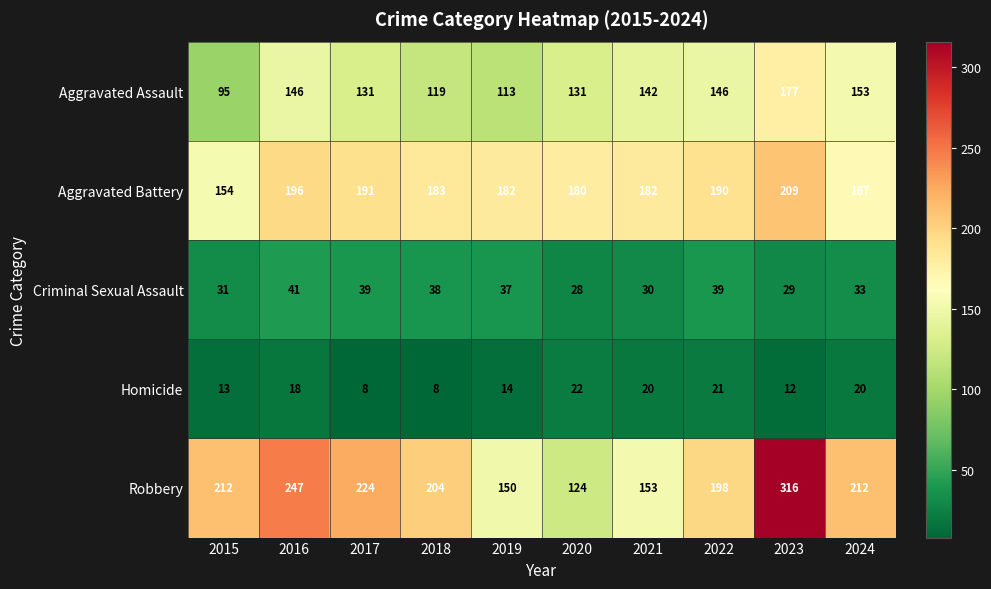

What is the difference between the Aggravated Assault values at 2022 and 2019?

33